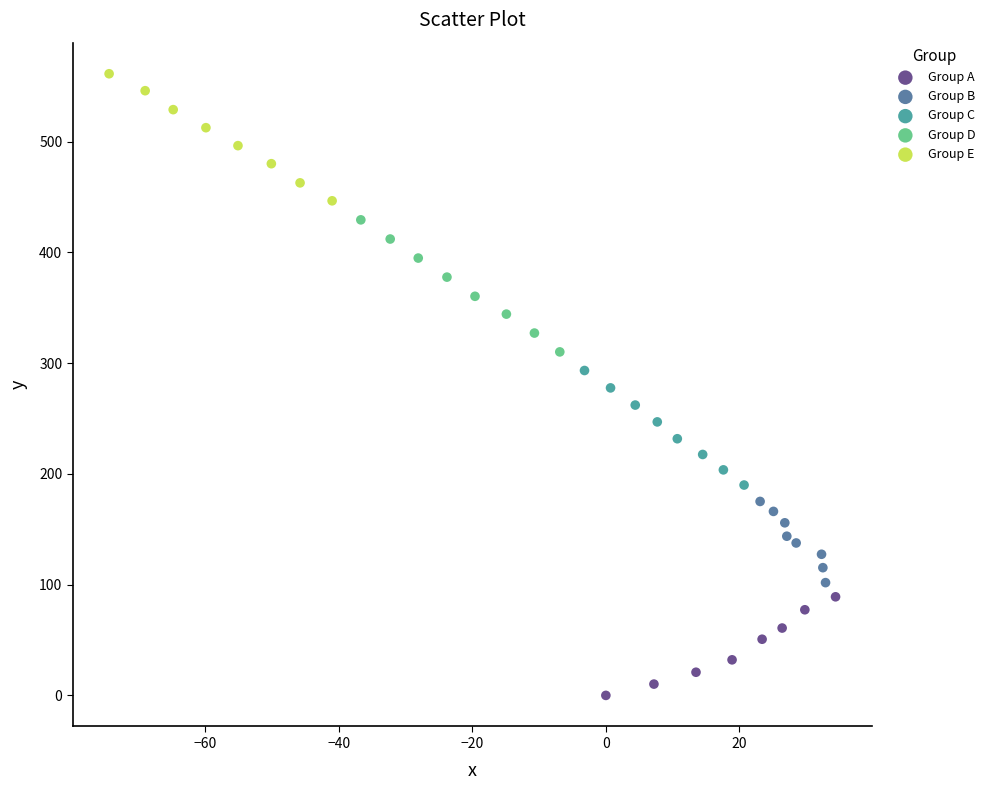

What are all the series names shown in the legend?

Group A, Group B, Group C, Group D, Group E